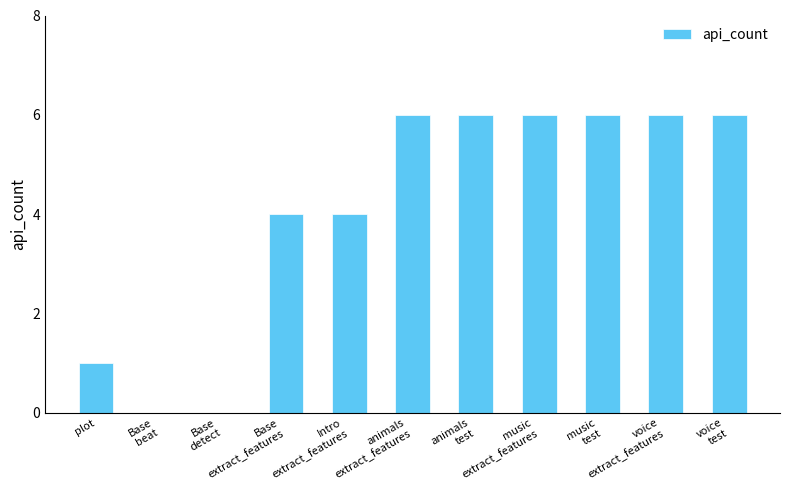

What is the difference between the values at Intro
extract_features and Base
beat?

4